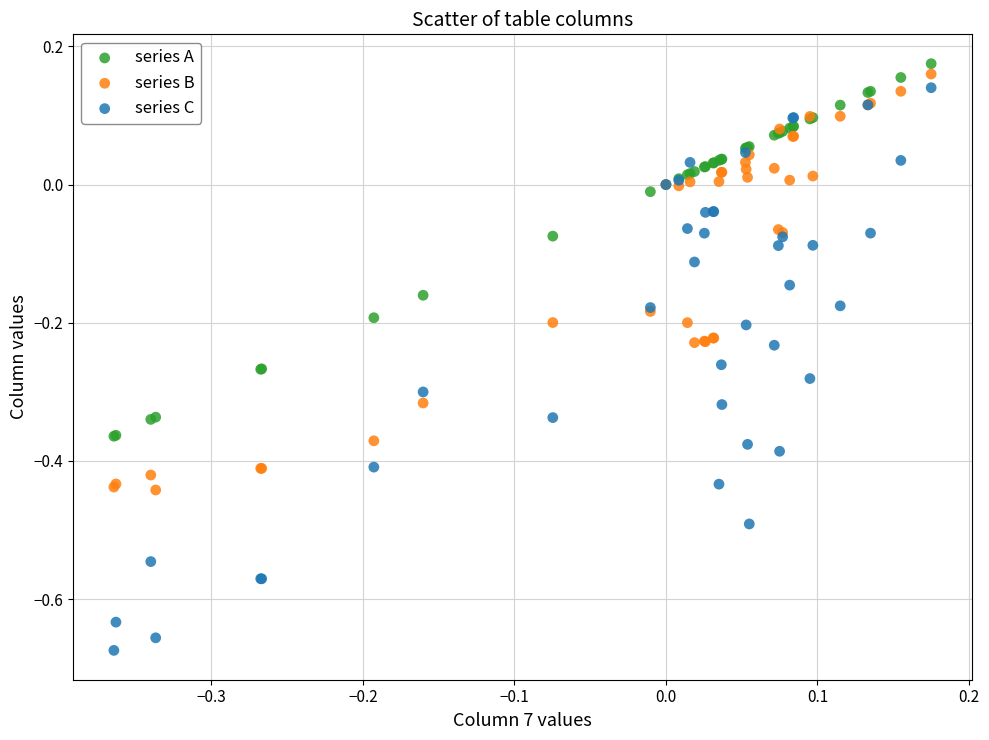

Which series has the largest Y range (max minus min)?

series C